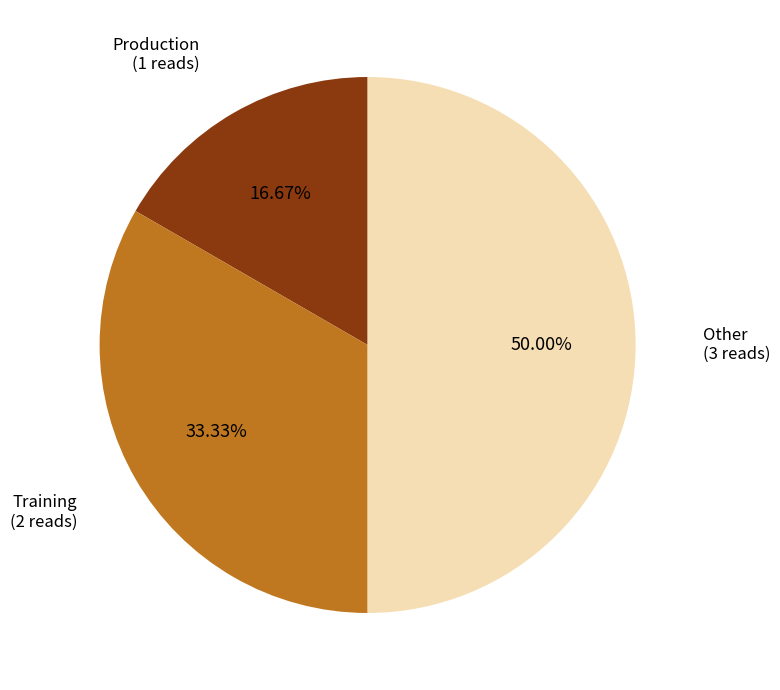

To the nearest percent, what portion does Training represent?

33%